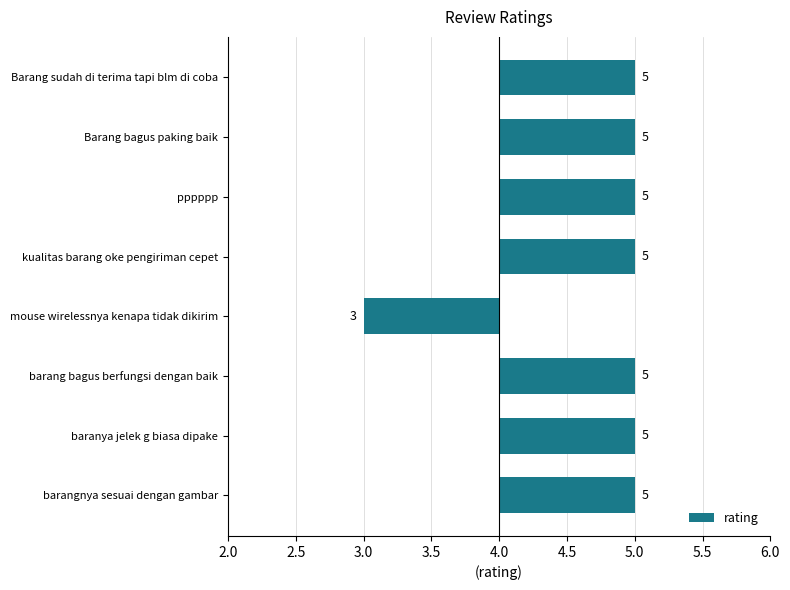

What is the difference between the maximum and minimum values?

2